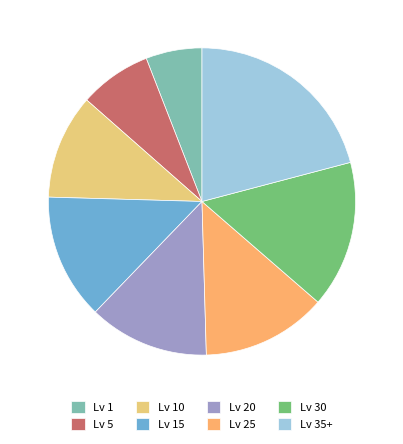

How many slices are in this pie chart?

8